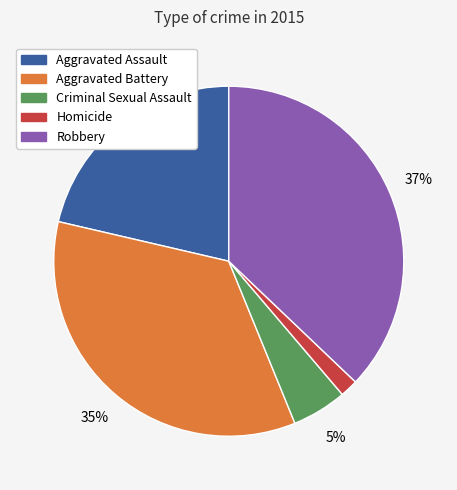

Which slice is the smallest?

Homicide